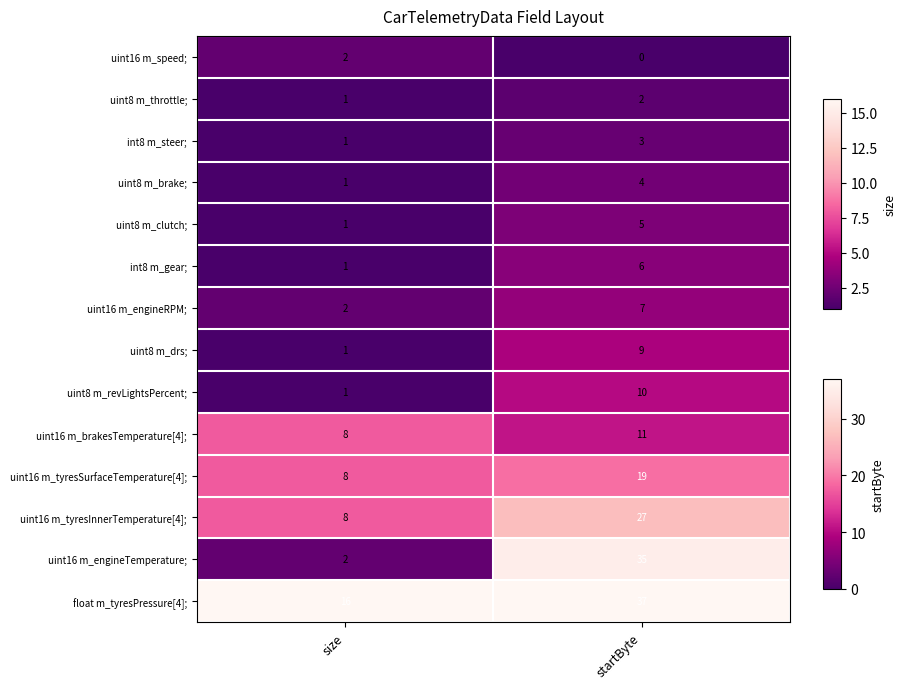

What is the greatest value displayed?

37